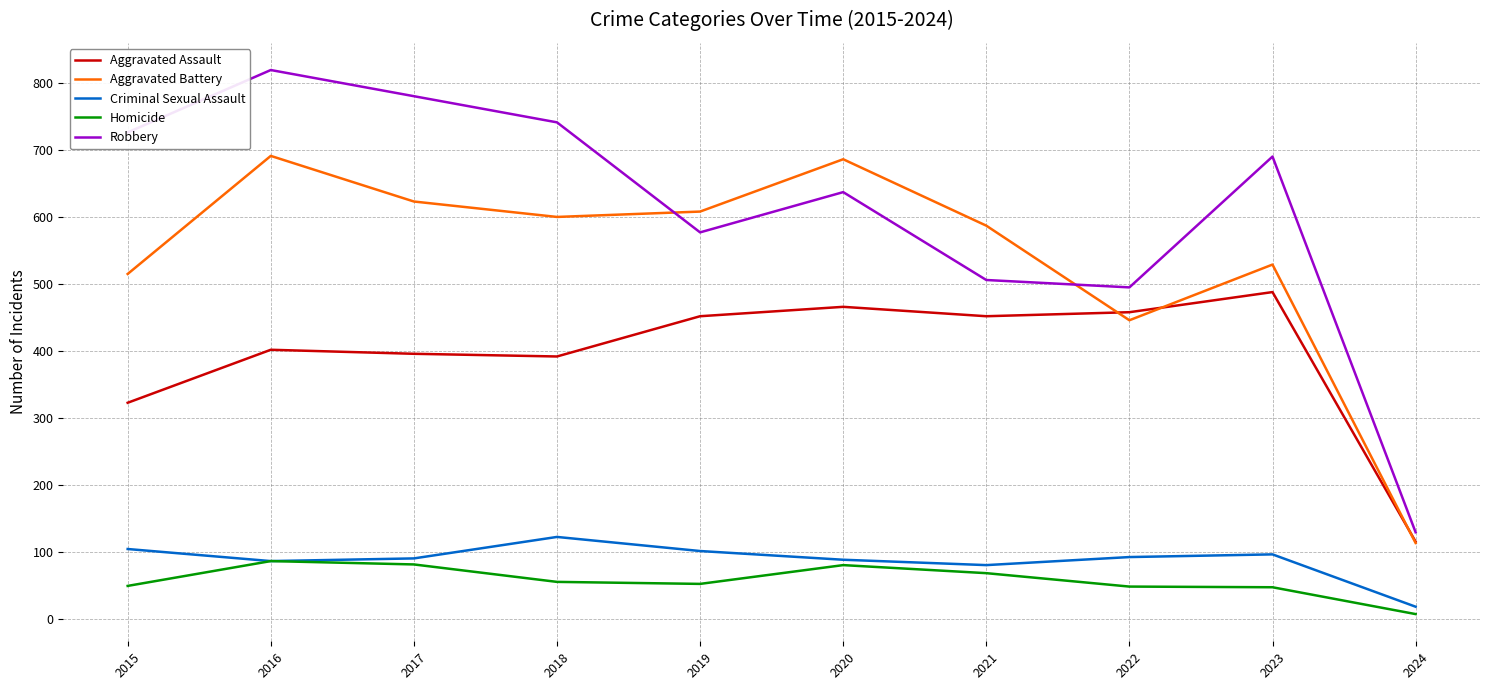

True or false: Criminal Sexual Assault and Aggravated Assault intersect in this chart.

False